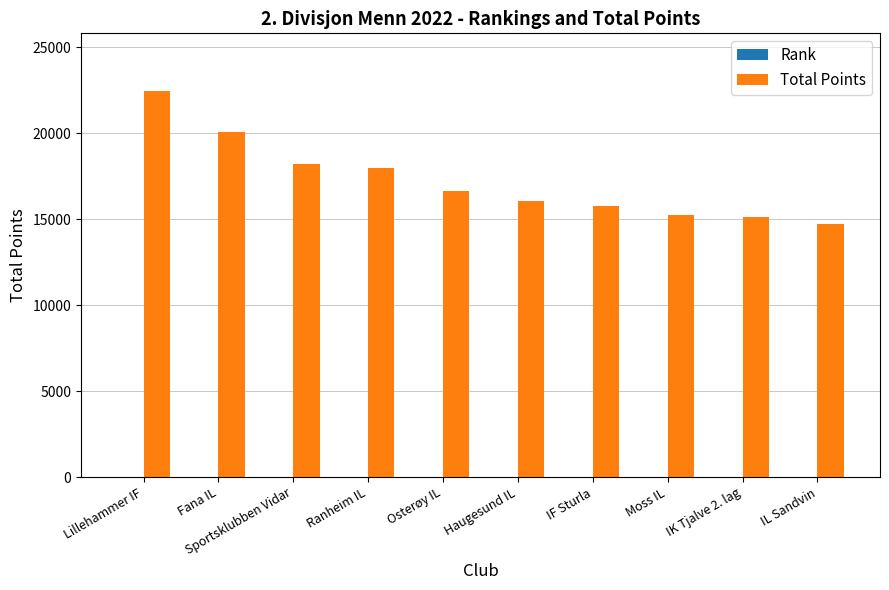

At which category is the sum across all series the highest?

Lillehammer IF